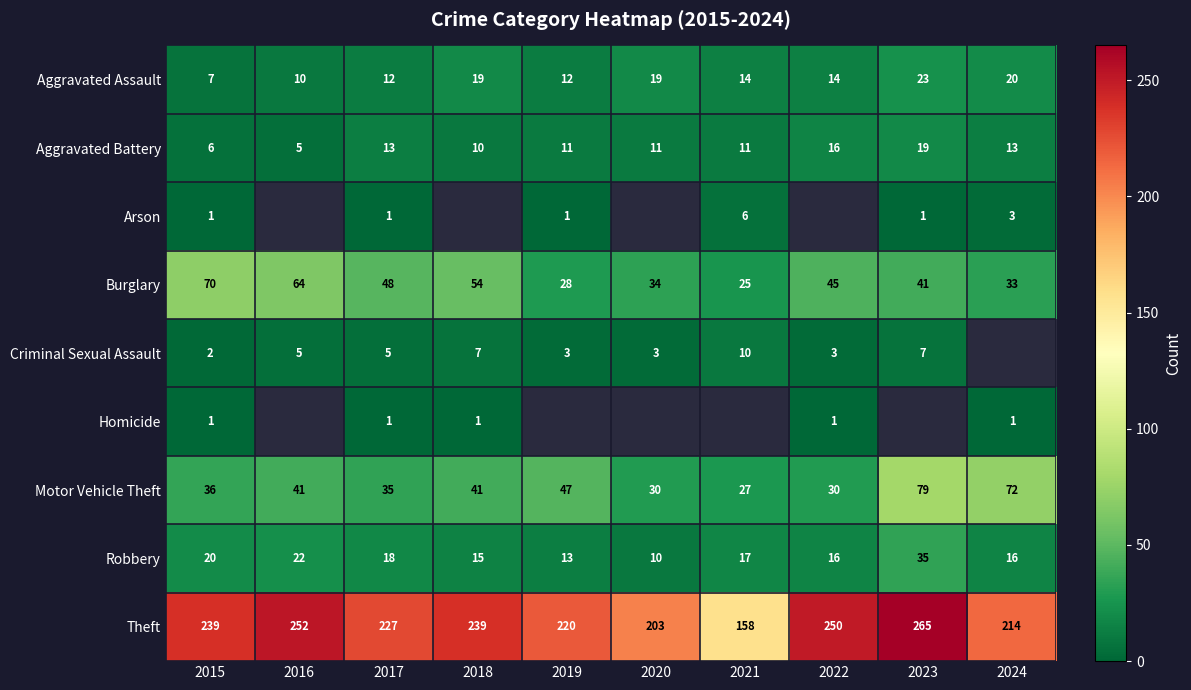

True or false: Burglary has a value of 45 at 2022.

True